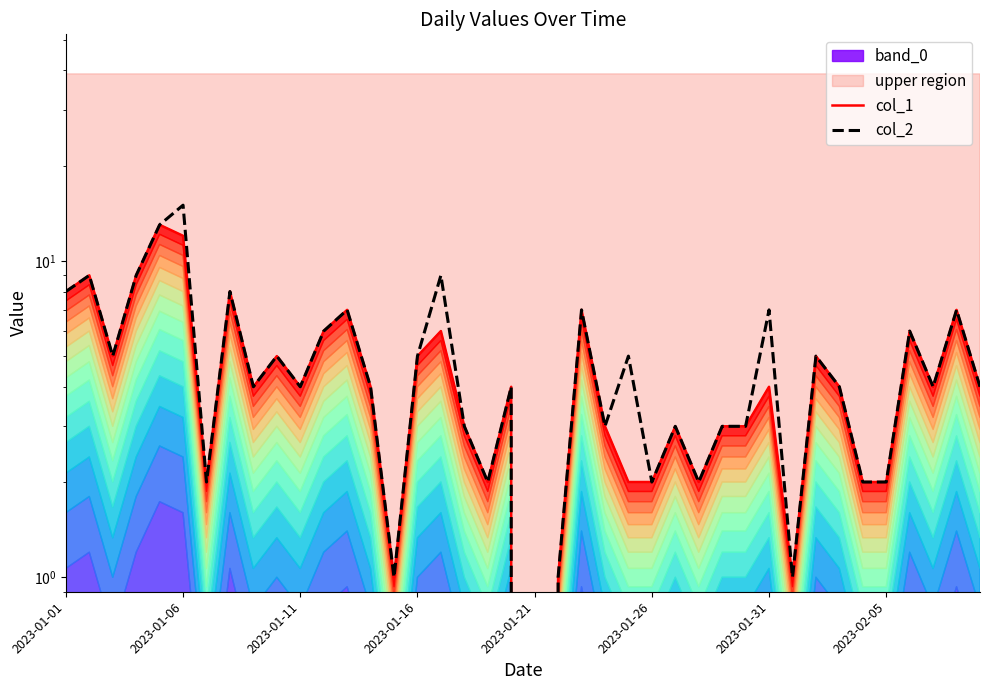

True or false: col_2 and col_1 intersect in this chart.

False